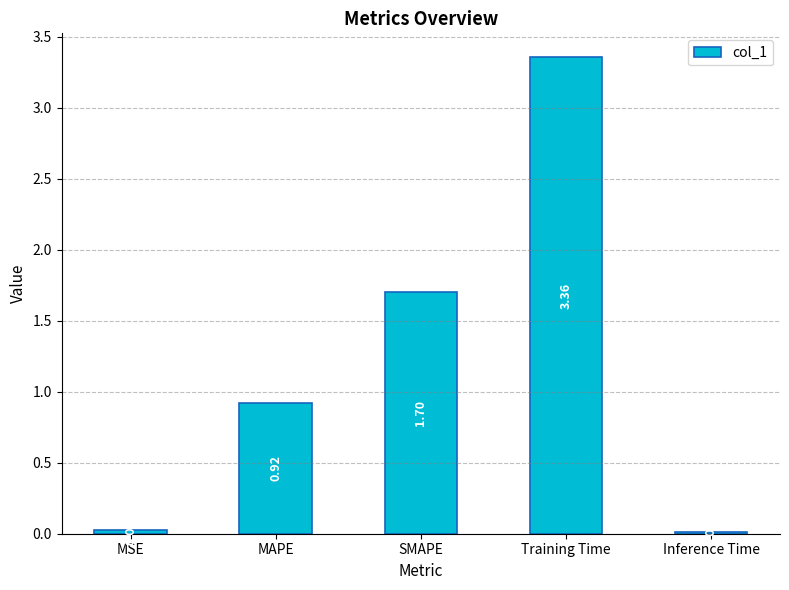

List the labels in order of value, smallest first.

Inference Time, MSE, MAPE, SMAPE, Training Time